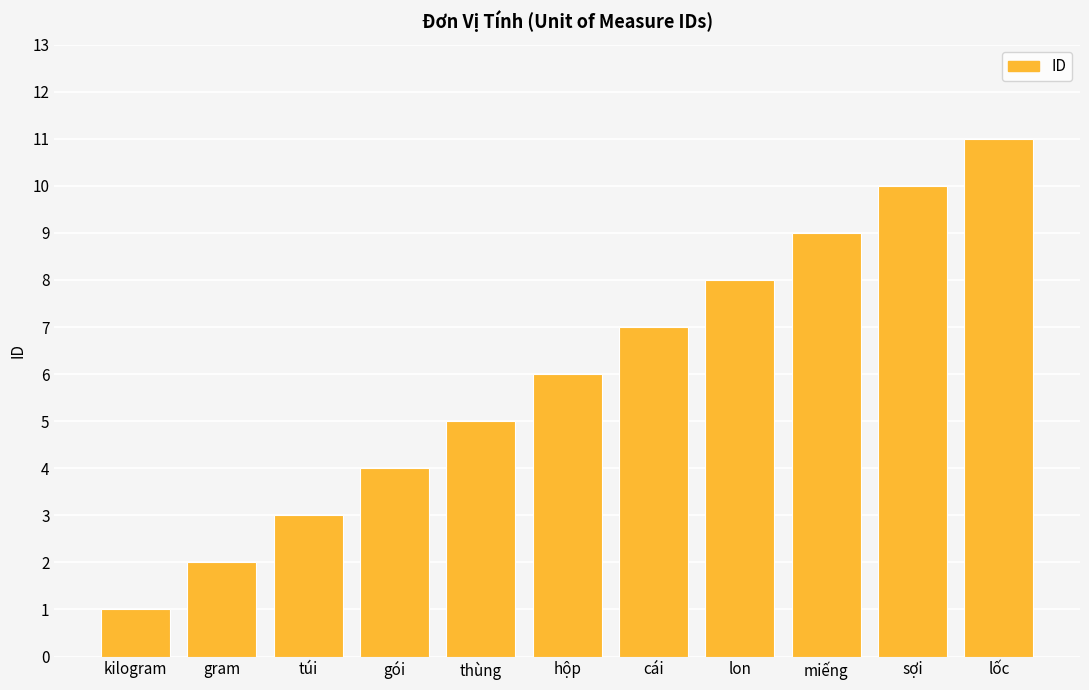

Count the values in the range 3 to 9.

7